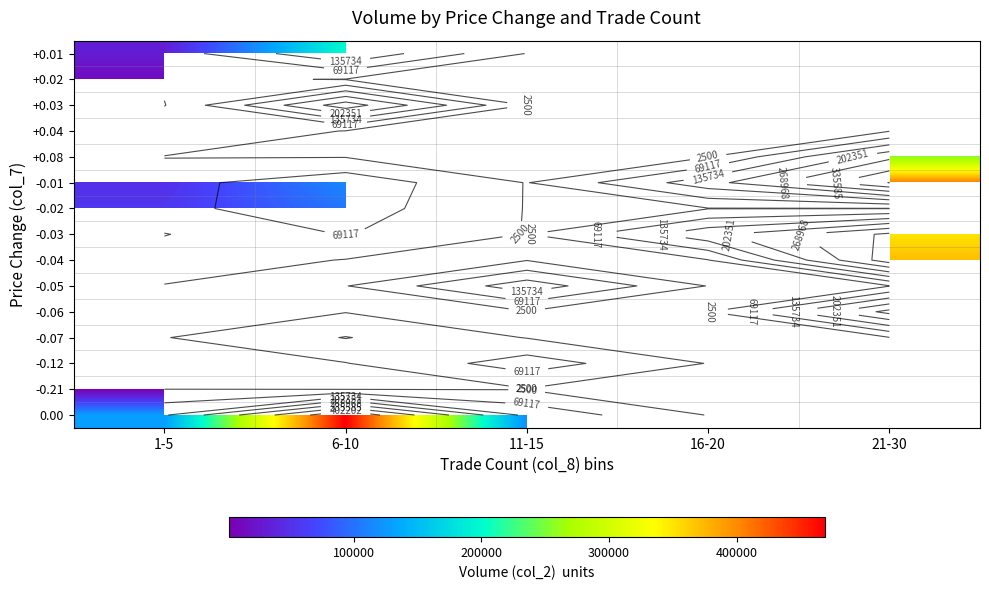

Rank the series at 11-15 from lowest to highest value.

+0.01, +0.02, +0.03, +0.04, +0.08, -0.01, -0.02, -0.03, -0.04, -0.05, -0.06, -0.07, -0.12, -0.21, 0.00